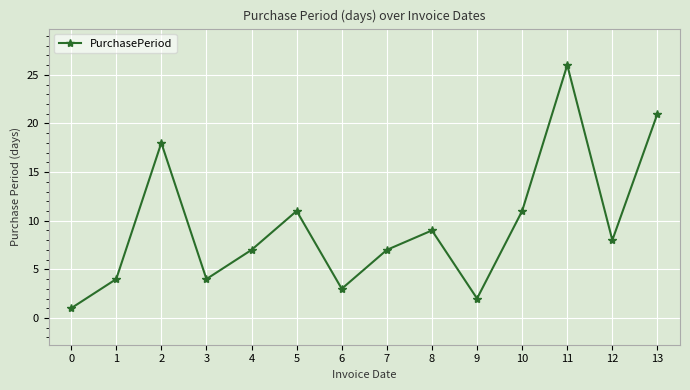

Reading left to right, list all the values displayed in this chart.

0=1	1=4	2=18	3=4	4=7	5=11	6=3	7=7	8=9	9=2	10=11	11=26	12=8	13=21